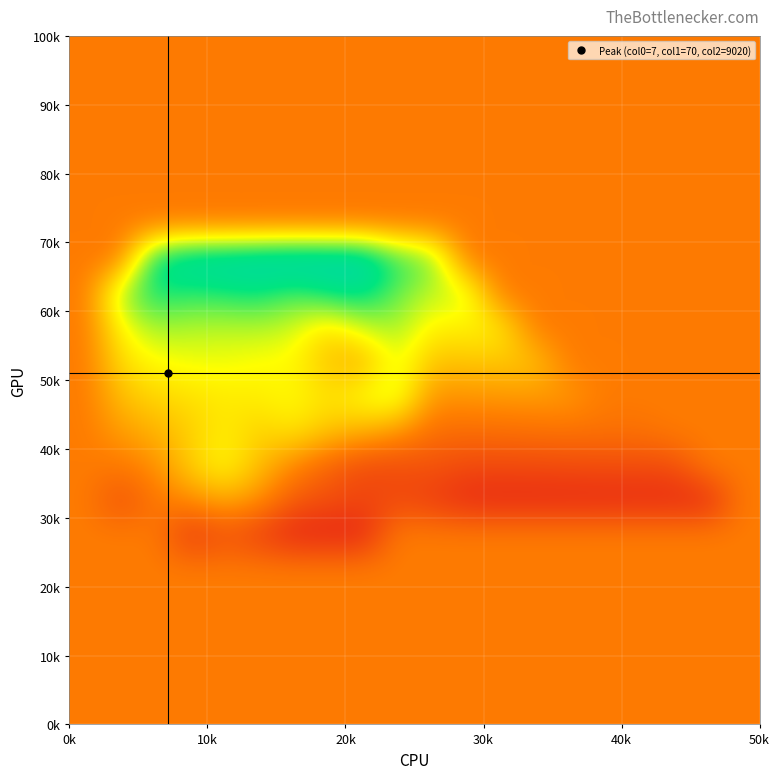

What is the minimum value shown in the chart?

1868.9